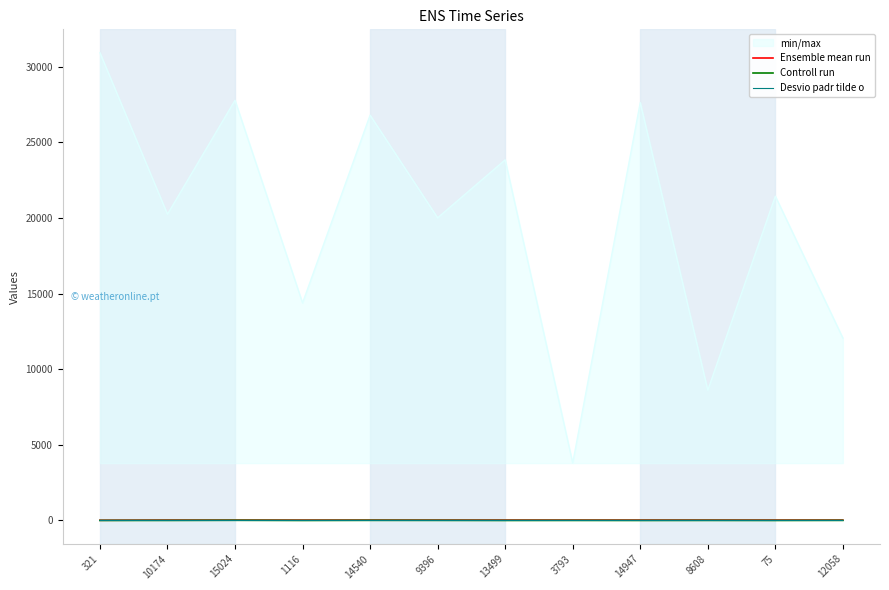

How many distinct data groups are displayed?

4